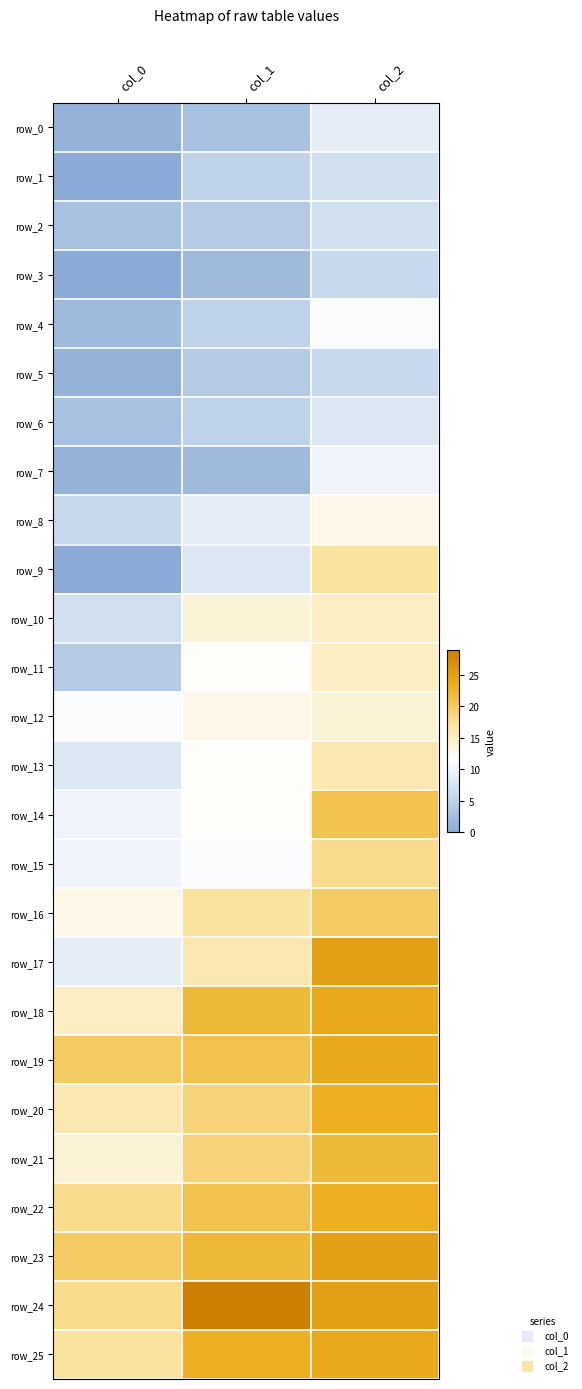

At which label is row_7 closest to 5?

col_1